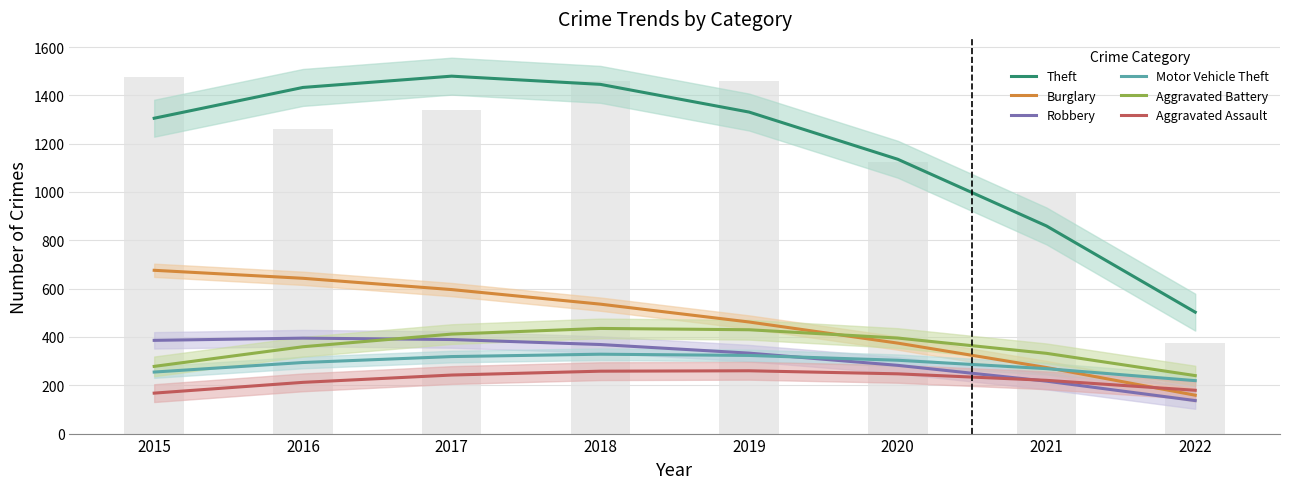

What value does the Robbery series have at 2021?

217.0